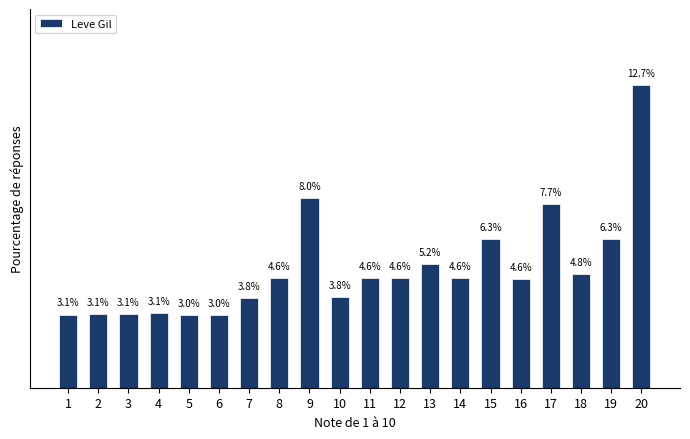

Does the chart contain stacked bars?

No